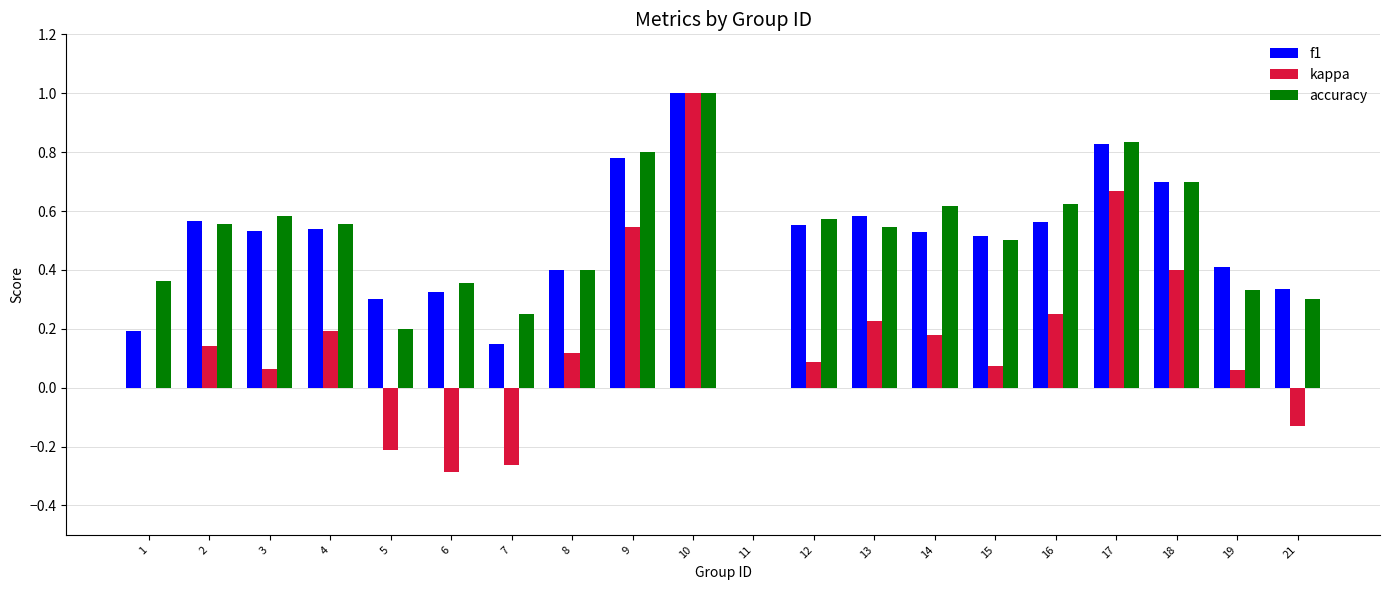

Which series has the largest range (max minus min)?

kappa